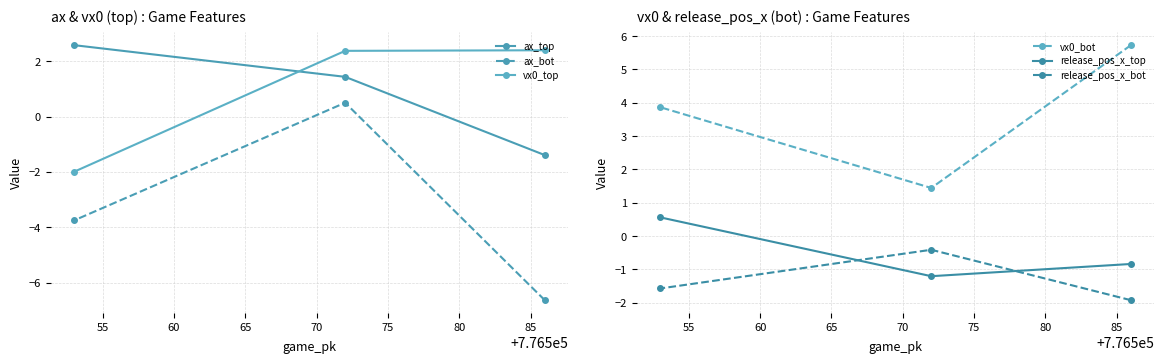

What is the maximum value for release_pos_x_bot?

-0.4